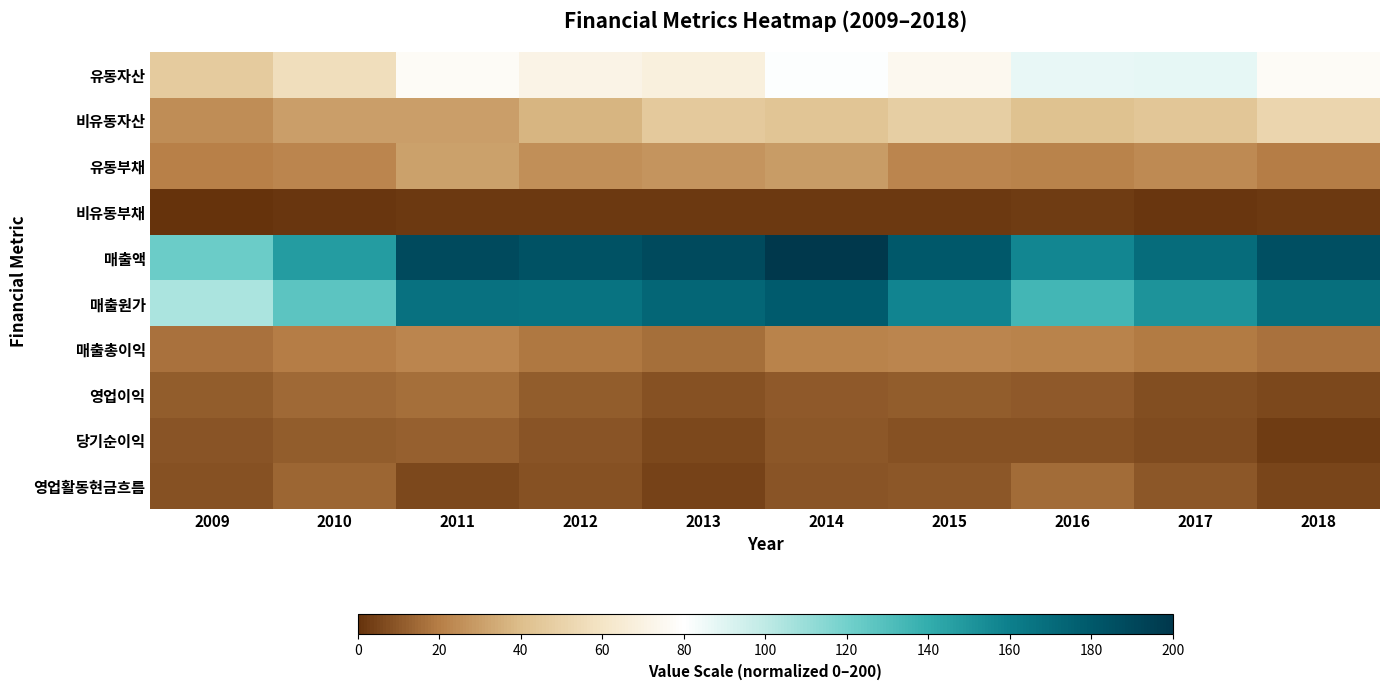

List the series in order of their peak value, highest first.

매출액, 매출원가, 유동자산, 비유동자산, 유동부채, 매출총이익, 영업이익, 영업활동현금흐름, 당기순이익, 비유동부채